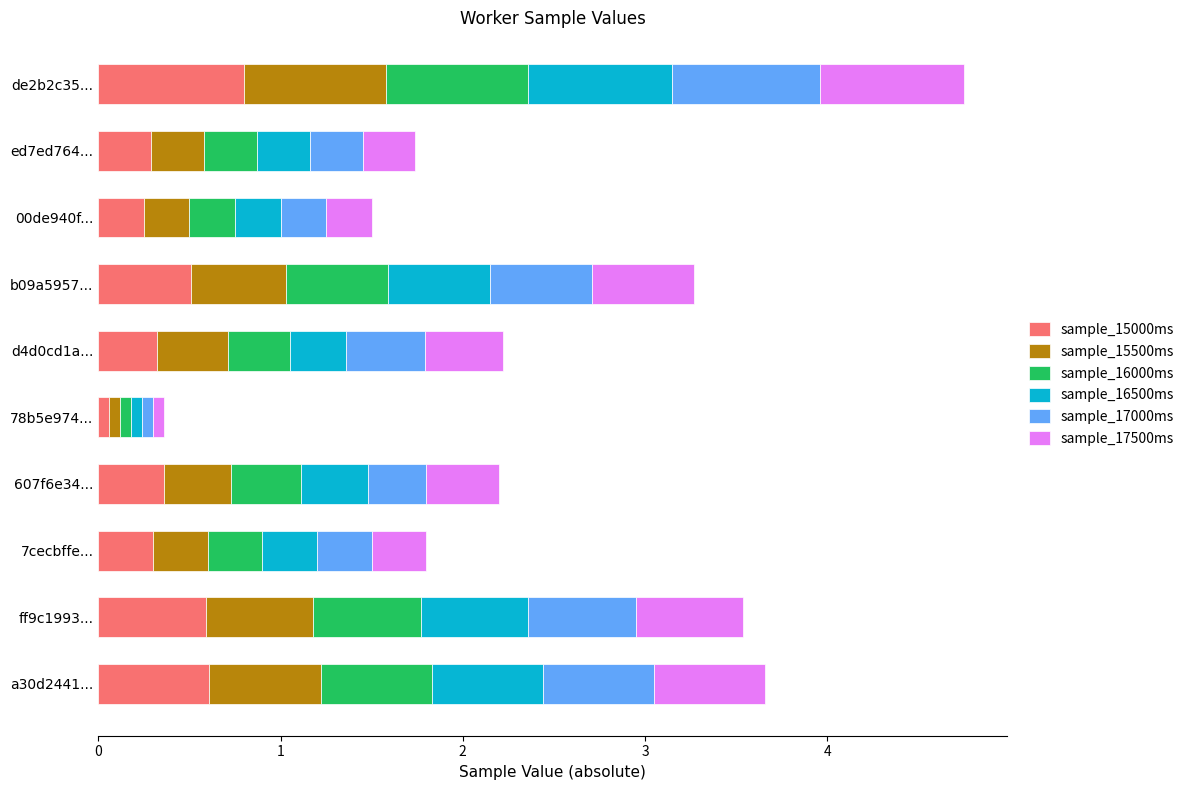

At which label does sample_15000ms reach its peak?

de2b2c35...